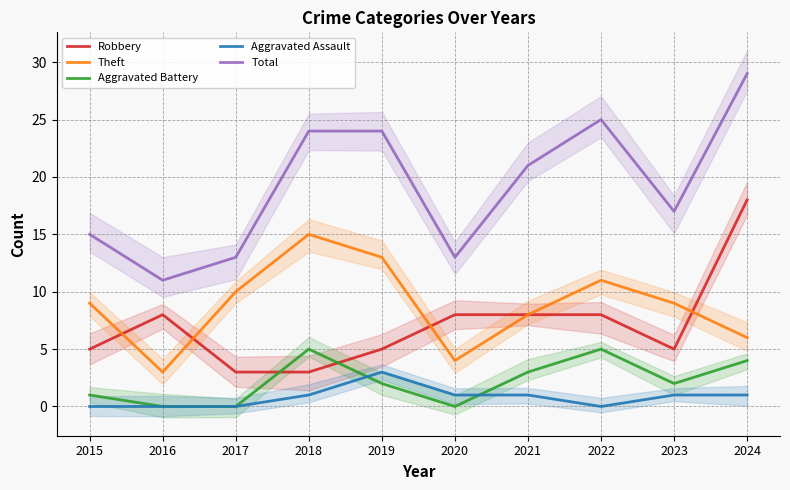

Which series changed the most between 2015 and 2024?

Total